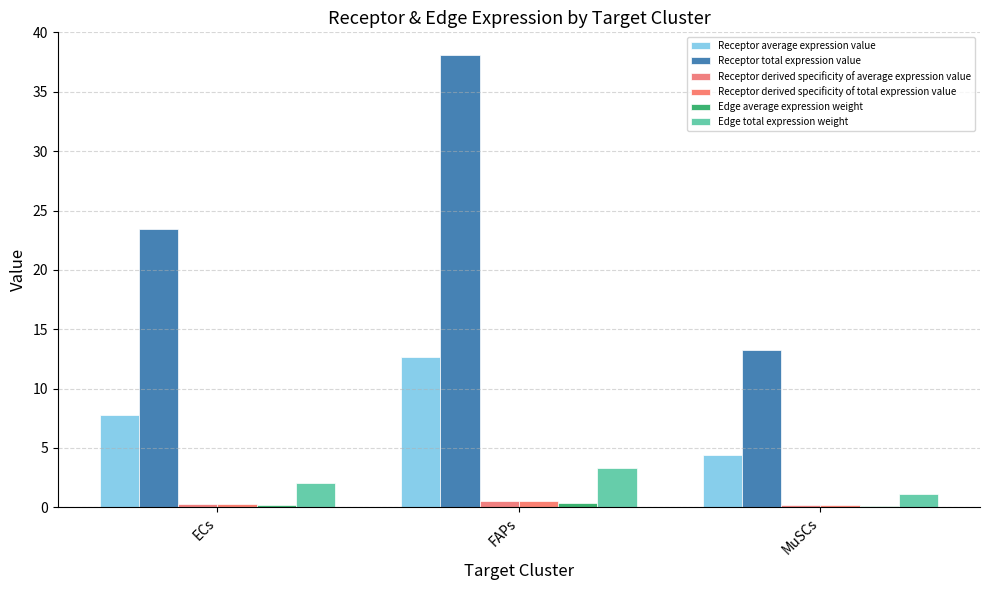

What is the label of the 1st bar from the left?

ECs